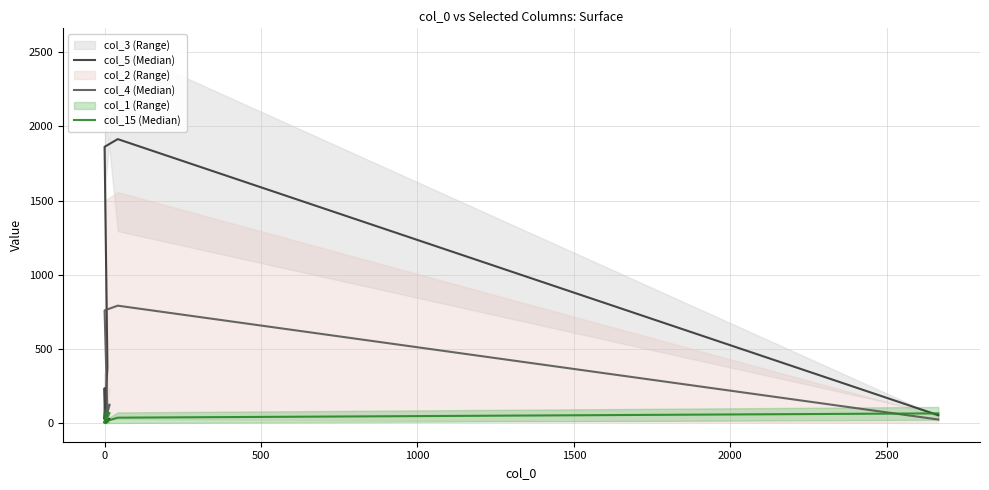

Between 2000 and 2500, which series saw the biggest shift?

col_5 (Median)